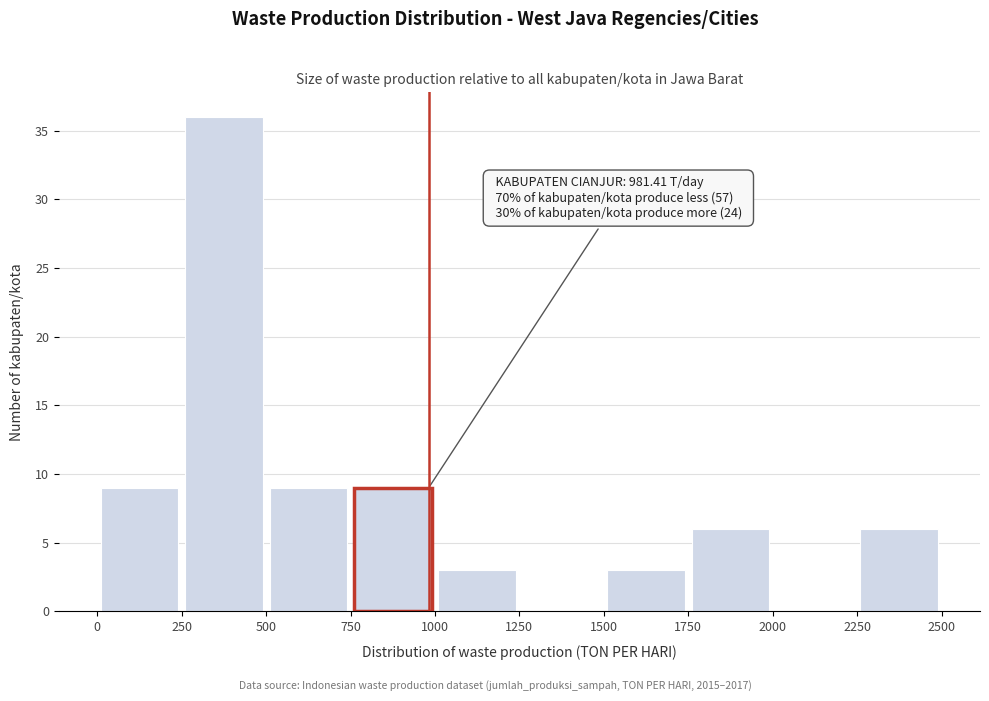

Over which range of the x-axis is the bar tallest?

250 to 500